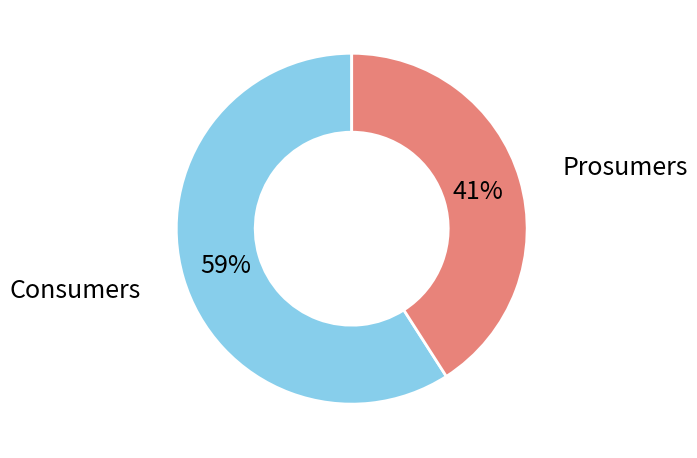

To the nearest percent, what is the difference between the largest and smallest slice percentages?

18%